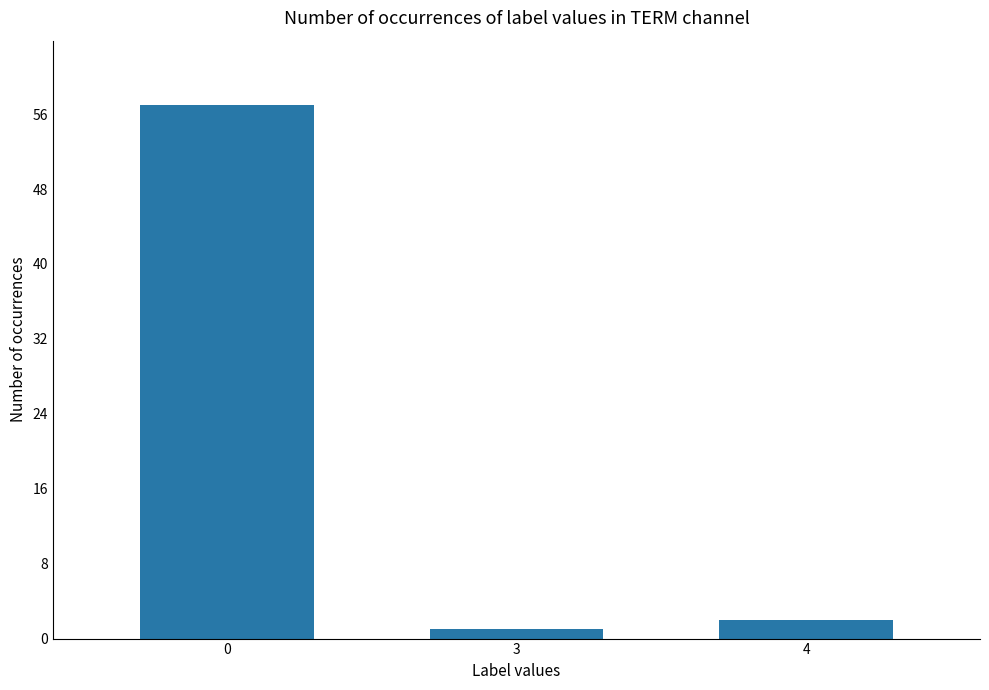

What is the difference between the maximum and second lowest values?

55